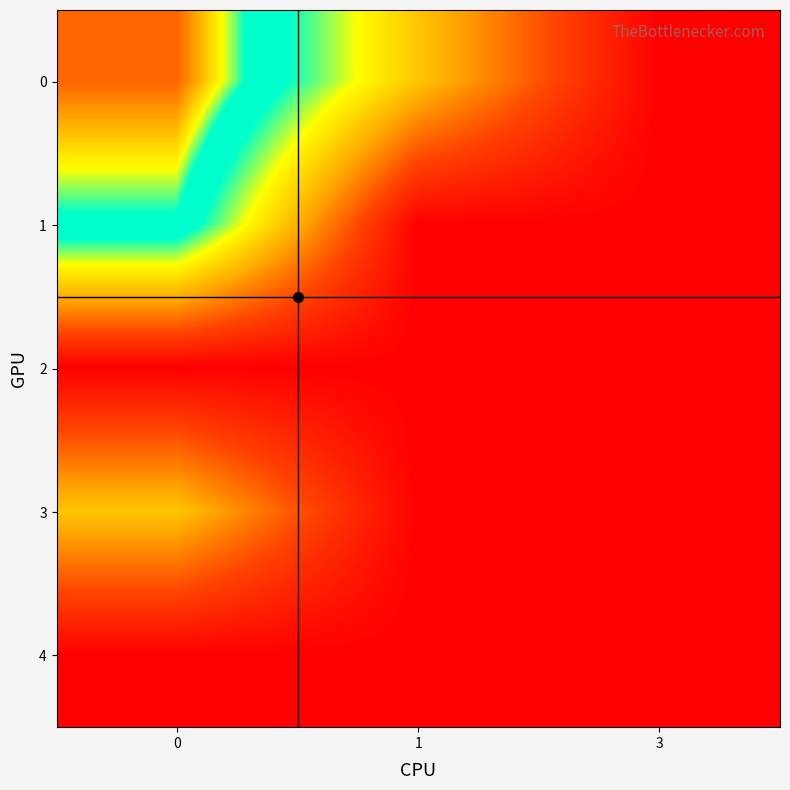

Rank the series by their maximum value, from highest to lowest.

row_0, row_1, row_3, row_2, row_4